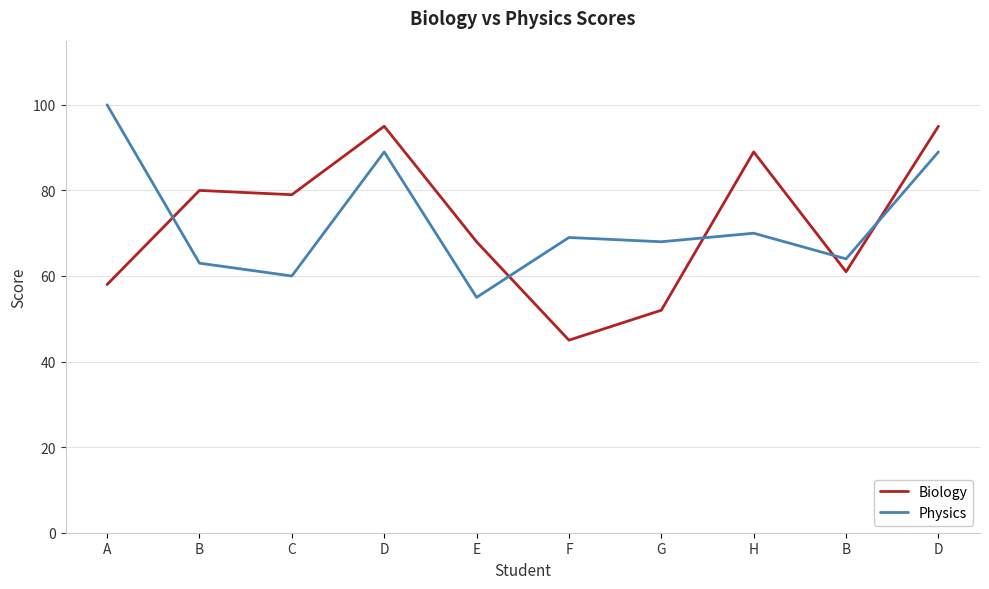

Does the chart have visible grid lines?

Yes